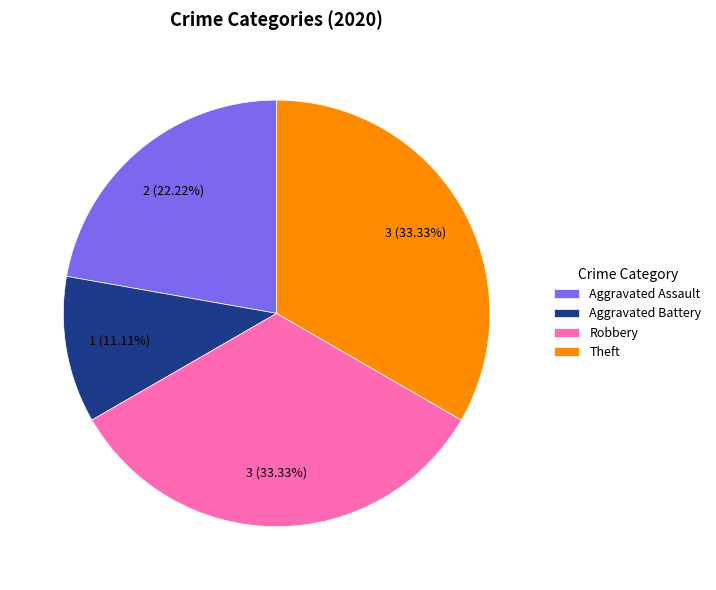

Do Aggravated Assault and Aggravated Battery together represent more than half of the pie?

No